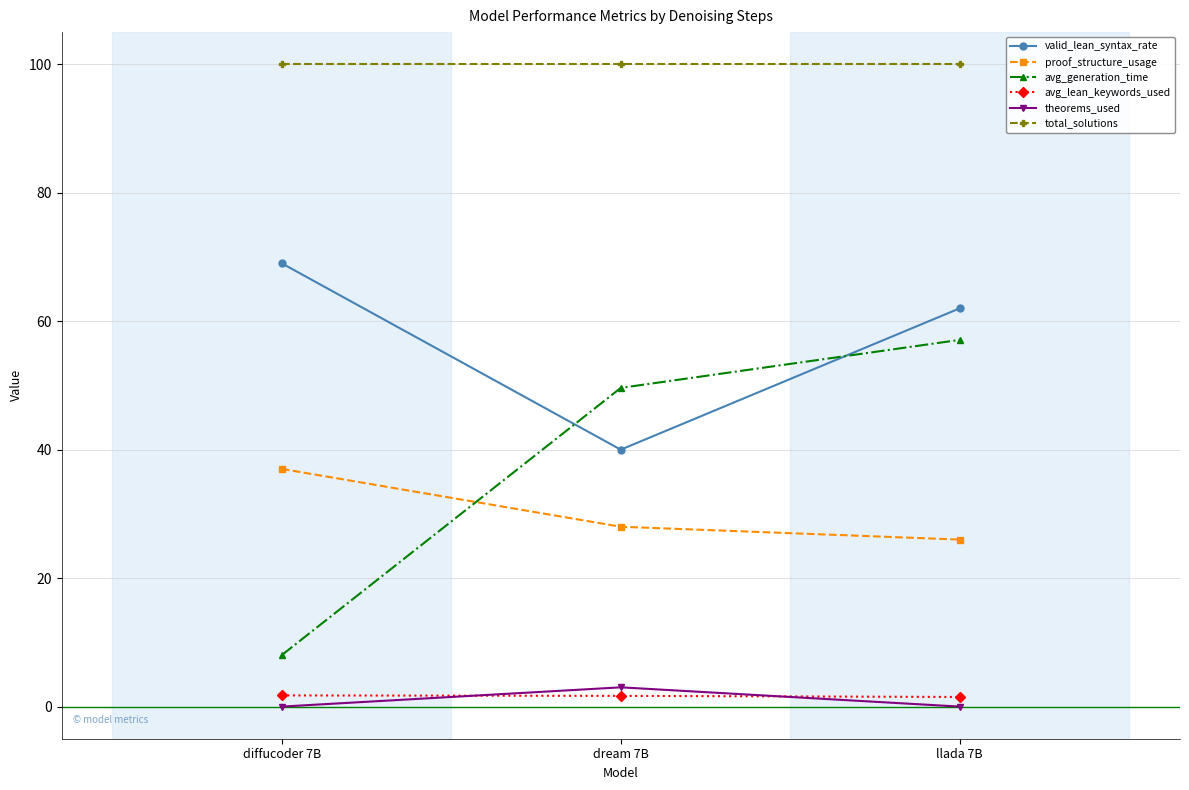

Which series has the largest total across all categories?

total_solutions